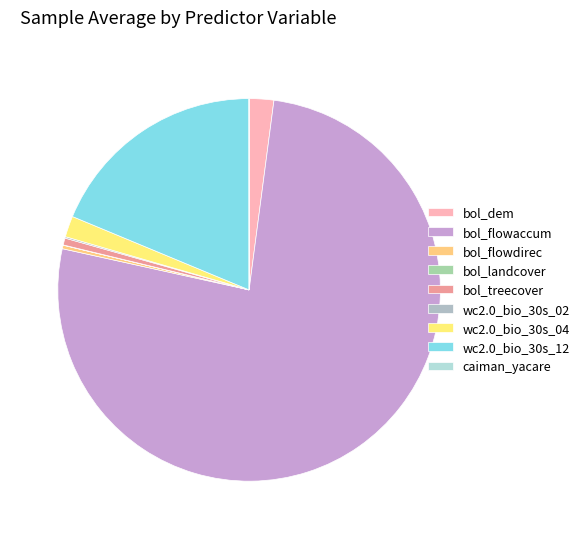

Count the number of slices in the pie.

9